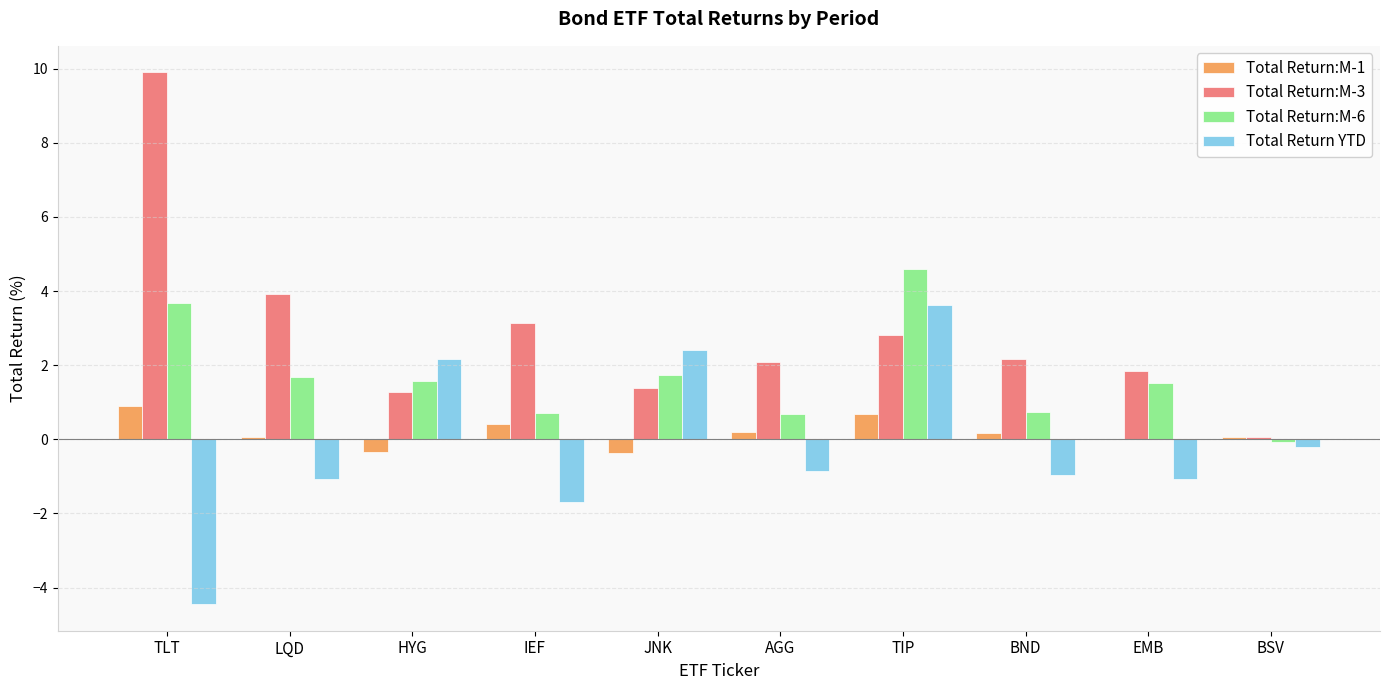

Between HYG and BND, which series saw the biggest shift?

Total Return YTD